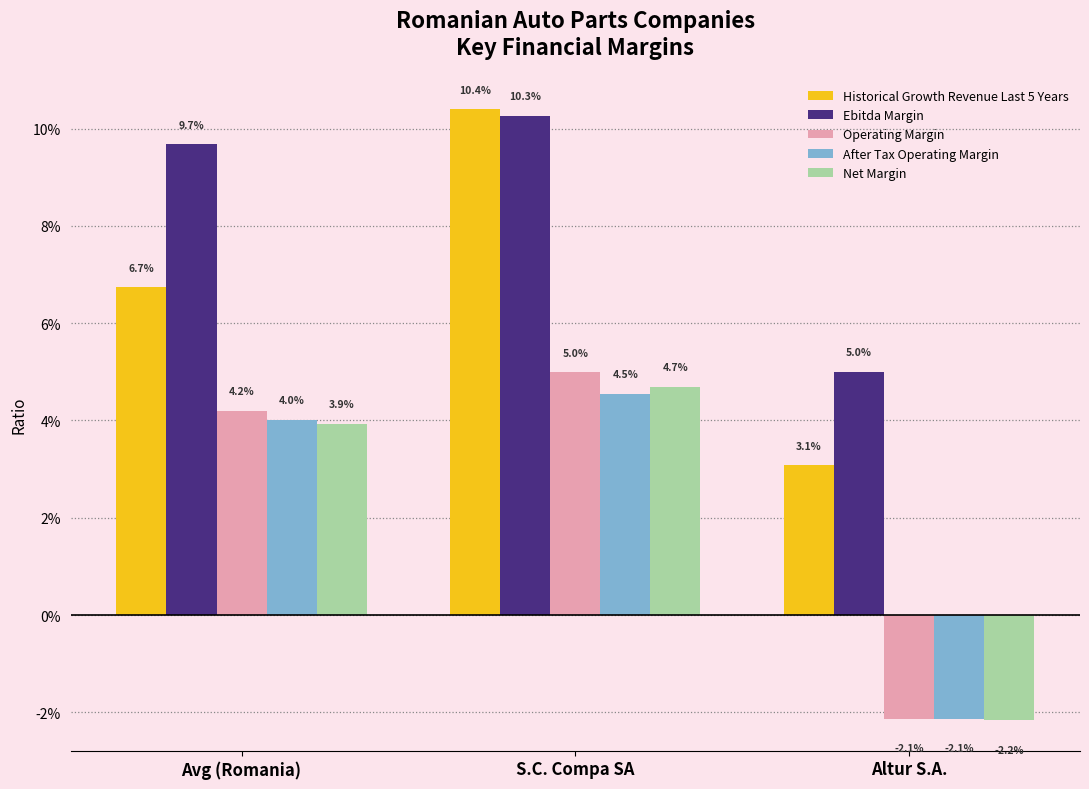

At Avg (Romania), list the series in order from smallest to largest.

Net Margin, After Tax Operating Margin, Operating Margin, Historical Growth Revenue Last 5 Years, Ebitda Margin